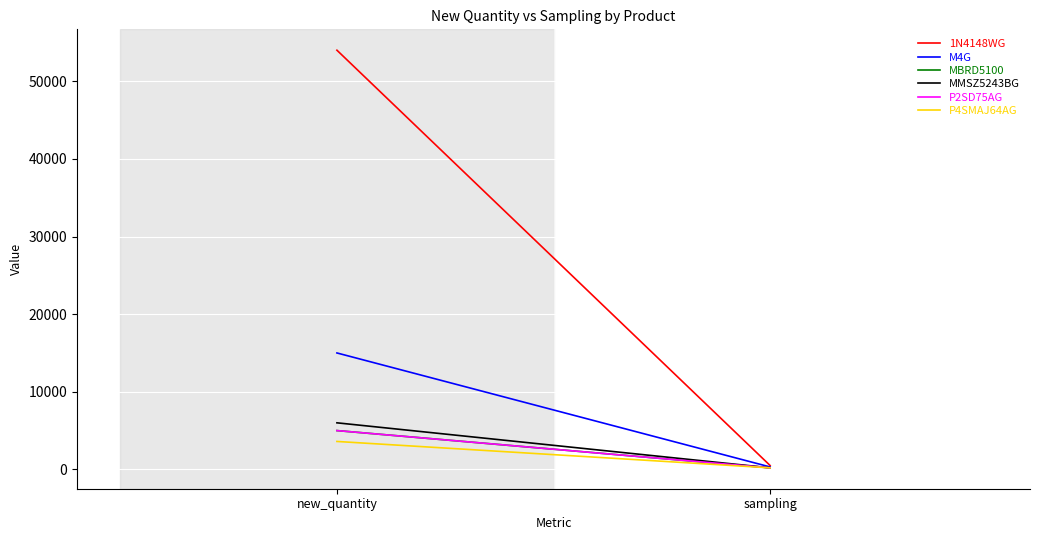

What position from the right is sampling?

1